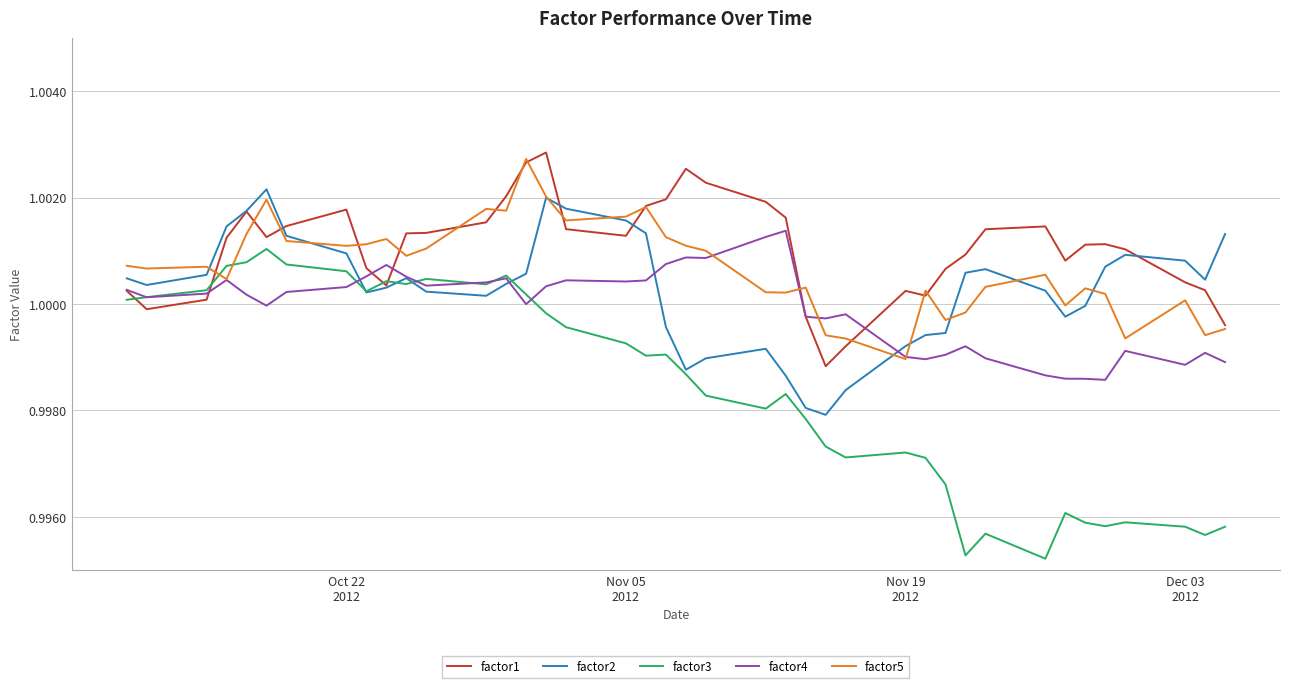

Which series has the widest spread of values?

factor3